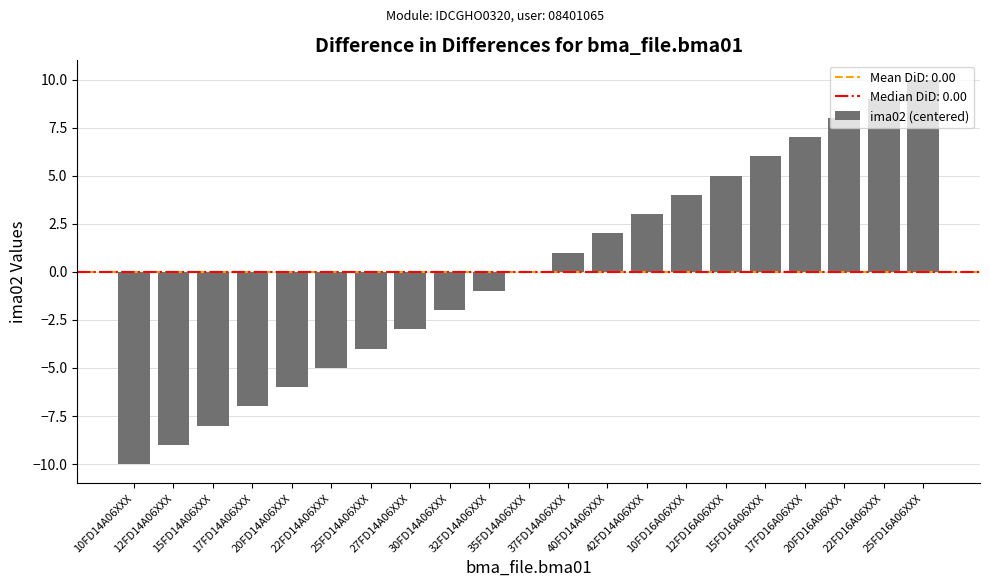

How many distinct data groups are displayed?

1